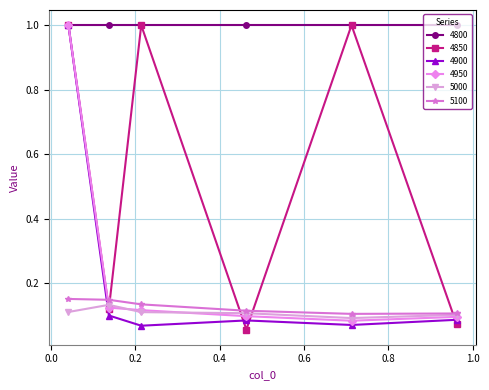

What is the greatest value displayed?

1.0